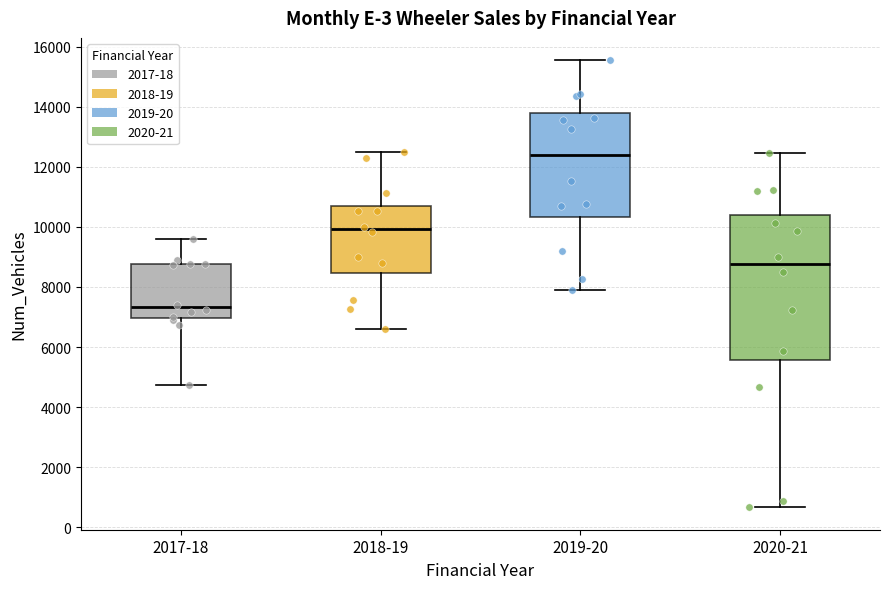

Reading left to right, read every box against the y-axis: the position of its median line, the range the box covers, and the ends of its whiskers. The values are not printed on the chart, so give them approximately, as read against the axis.

2017-18: median 7400, box 7000 to 8800, whiskers 4800 to 9600
2018-19: median 10000, box 8400 to 10600, whiskers 6600 to 12600
2019-20: median 12400, box 10400 to 13800, whiskers 7800 to 15600
2020-21: median 8800, box 5600 to 10400, whiskers 600 to 12400